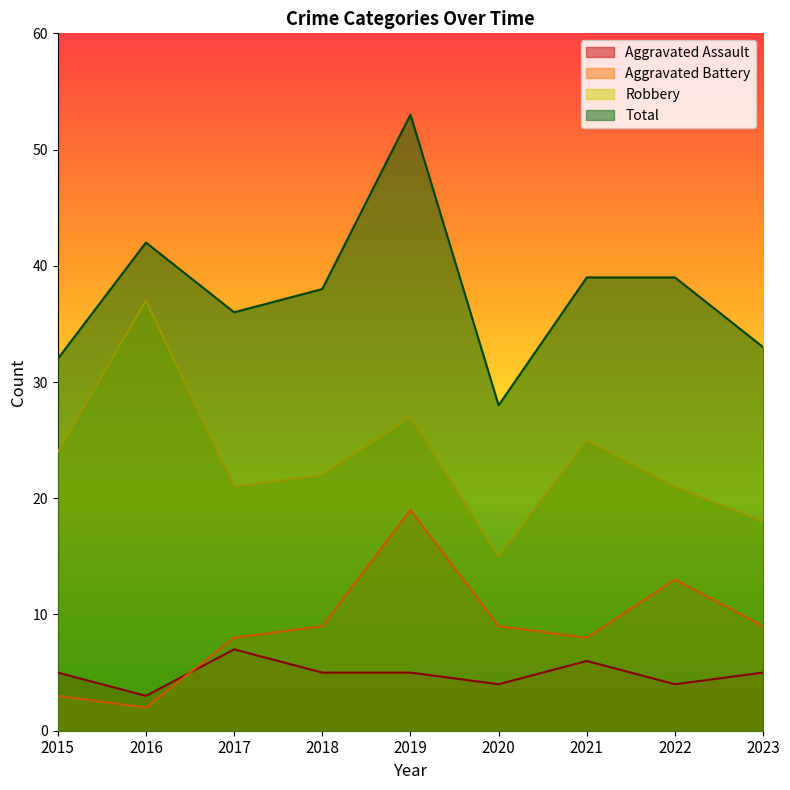

Between 2017 and 2019, which is larger?

2017